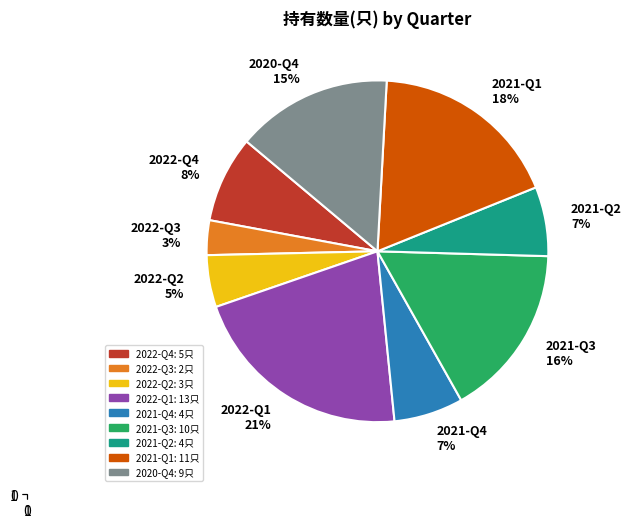

Approximately how many times larger is the value at 2022-Q1 compared to 2021-Q1?

1.2